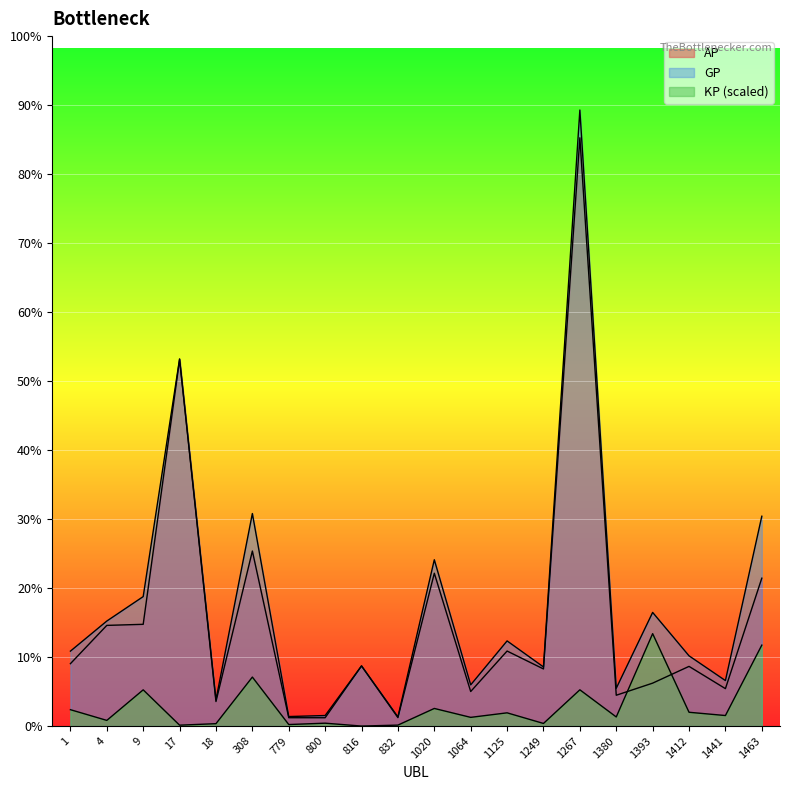

What are all the series names shown in the legend?

AP, GP, KP